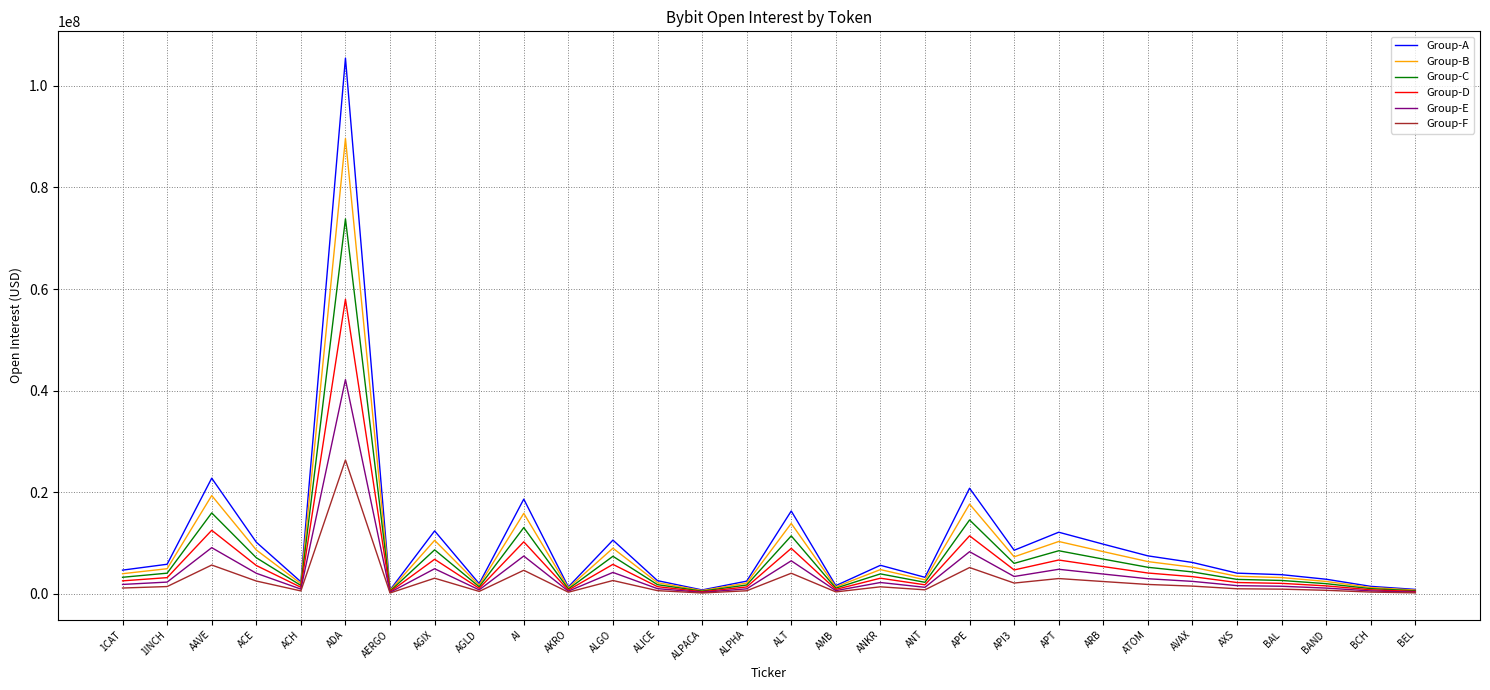

What value does the Group-E series have at AGIX?

4964806.0